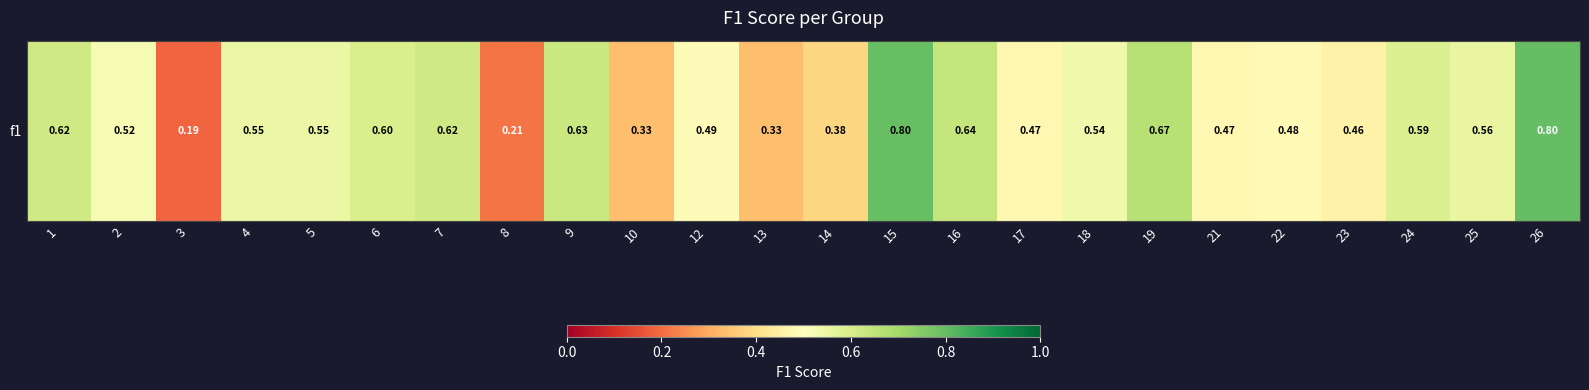

What is the average value?

0.5